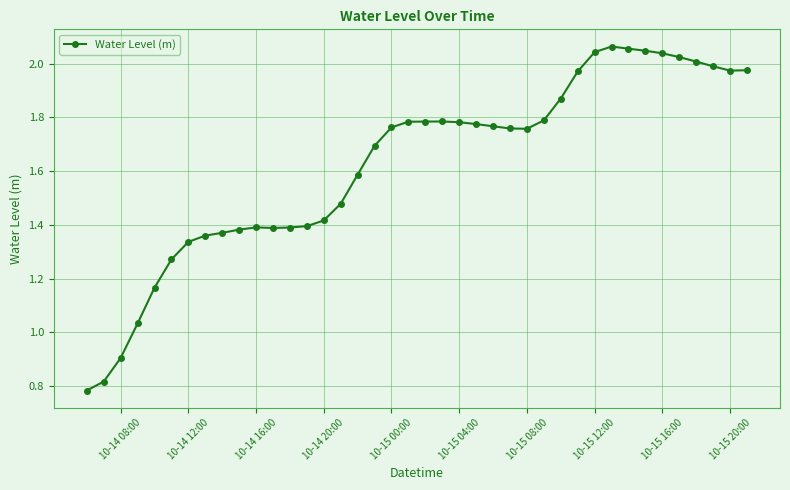

What is the value of the 3rd point from the left?

0.9